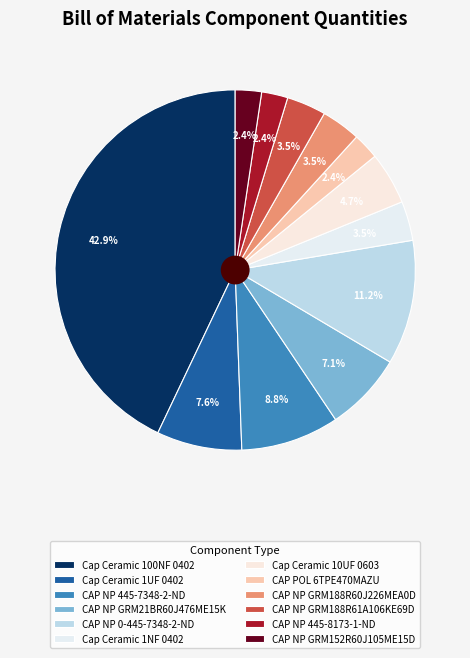

Does any single category account for the majority?

No